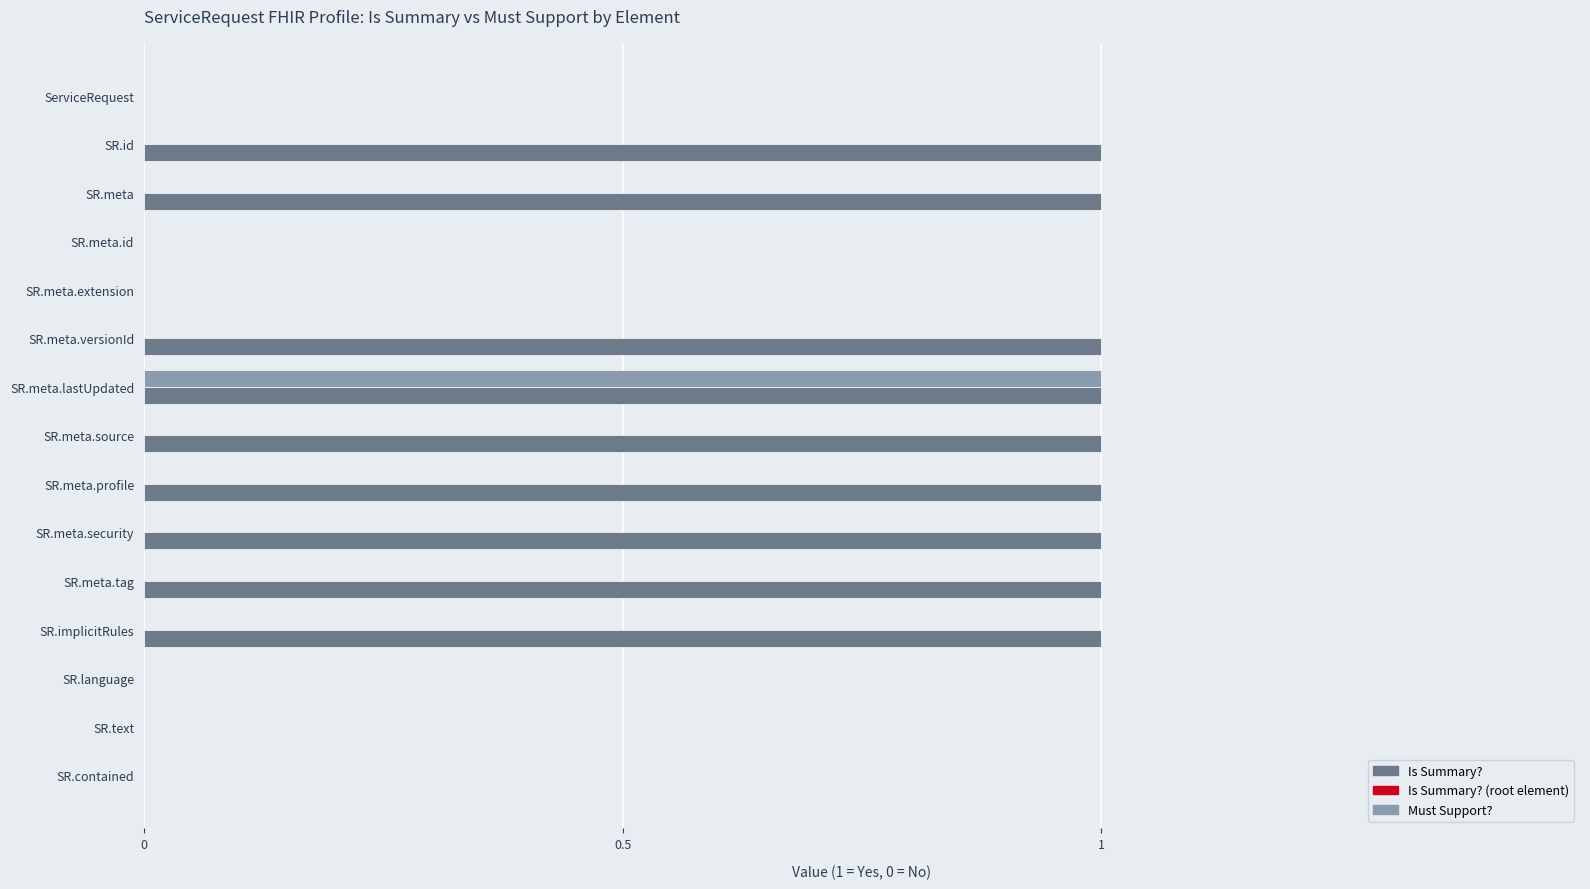

What is the maximum value for Is Summary??

1